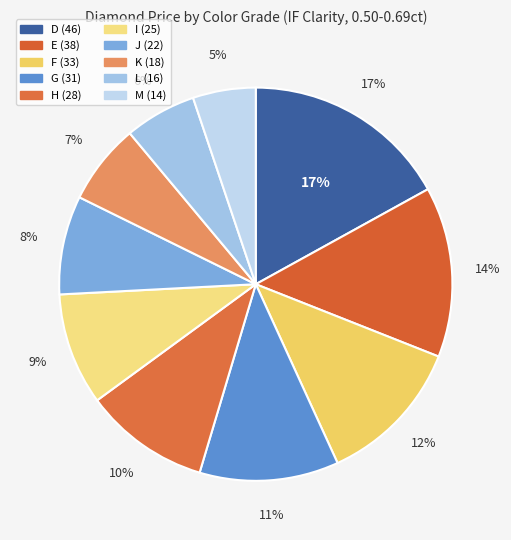

Rank the categories by value from highest to lowest.

D, E, F, G, H, I, J, K, L, M